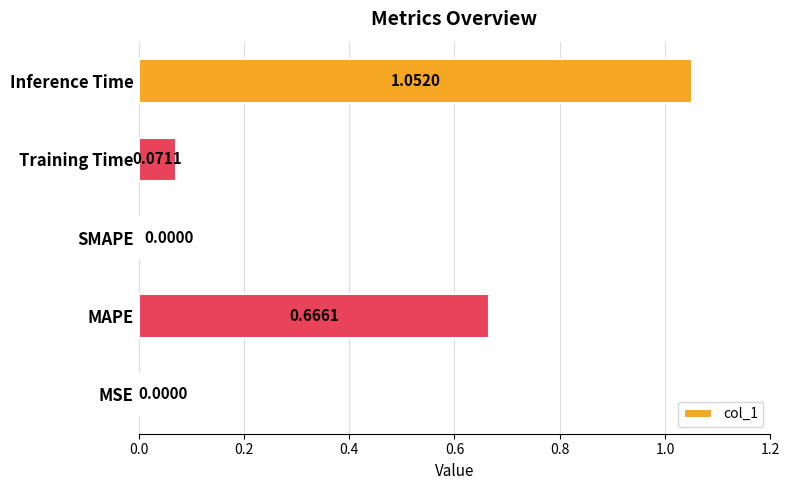

Which category has the highest value across all series?

Inference Time